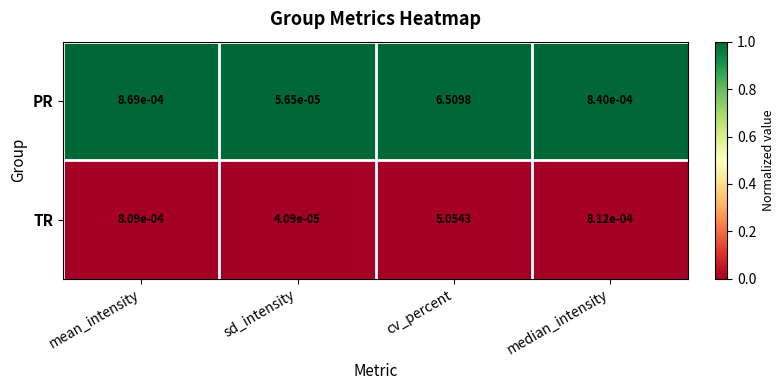

Where is PR nearest to the value 3?

mean_intensity